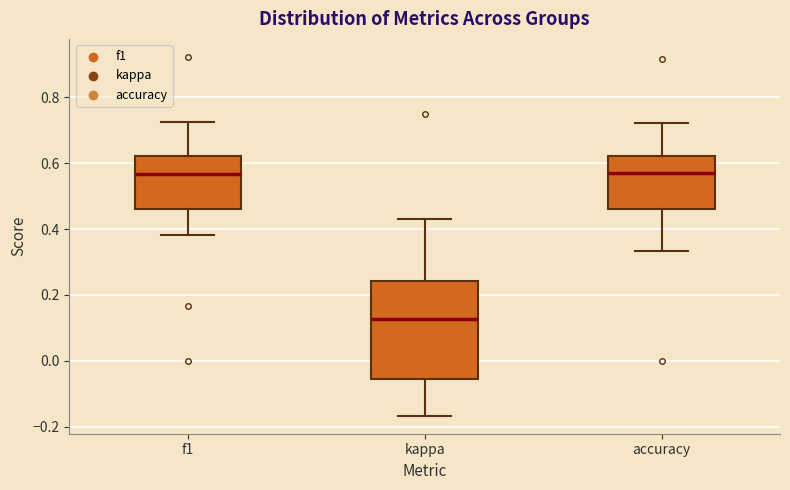

Comparing the boxes themselves (not the whiskers), which one is the tallest?

kappa